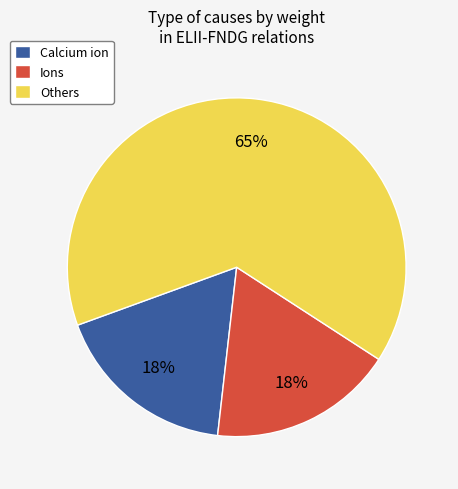

Count the number of slices in the pie.

3